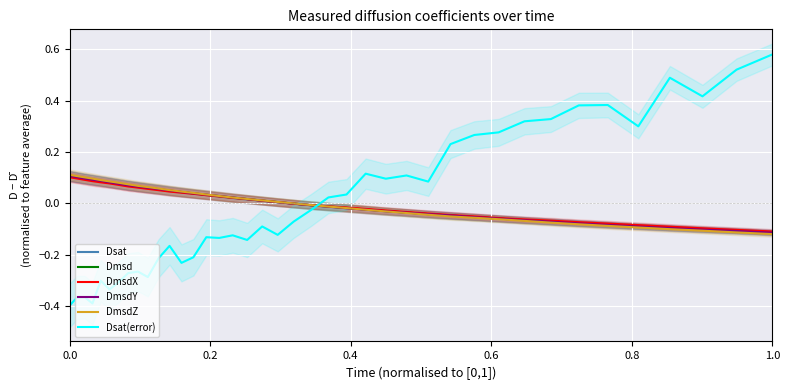

True or false: Dsat(error) has more than 1 points higher than both neighbors.

True